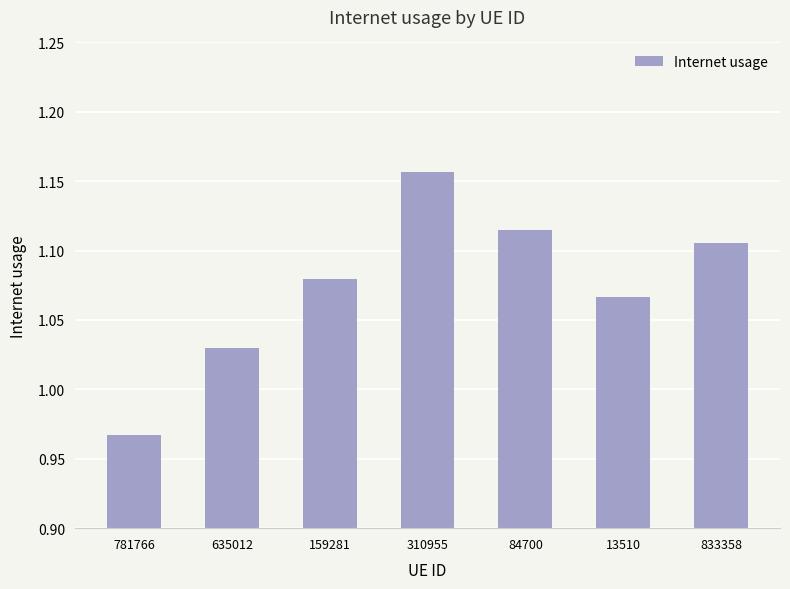

Where does the data first go above 1?

635012